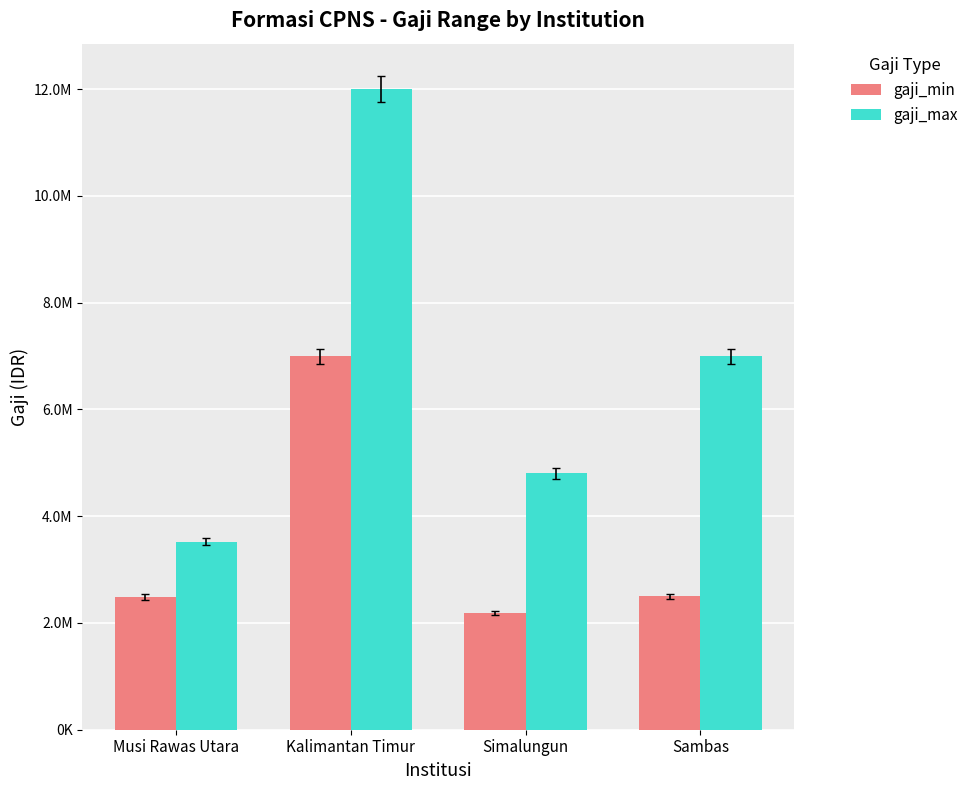

Are the bars horizontal?

No